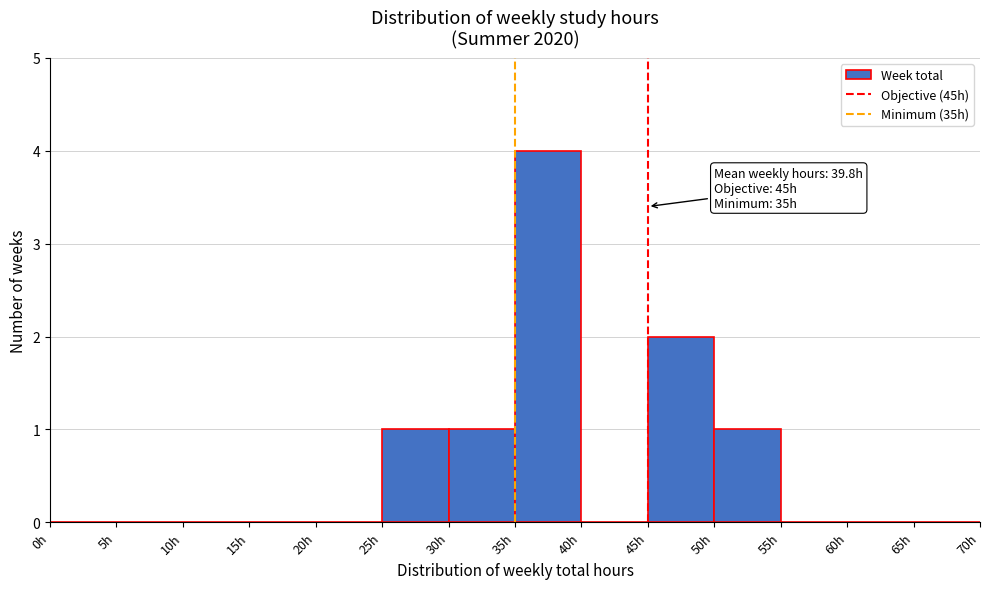

Over which range of the x-axis is the bar tallest?

35 to 40